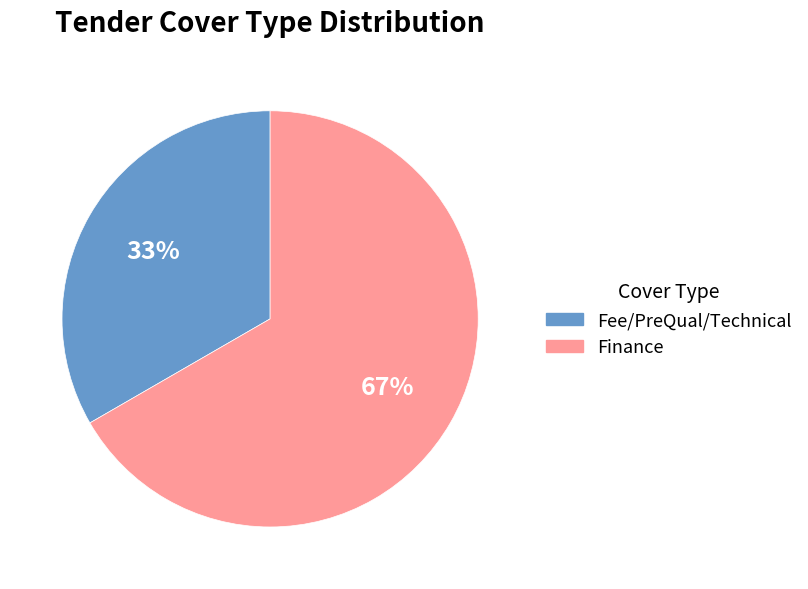

The Fee/PreQual/Technical slice represents 33% of the pie. True or false?

True